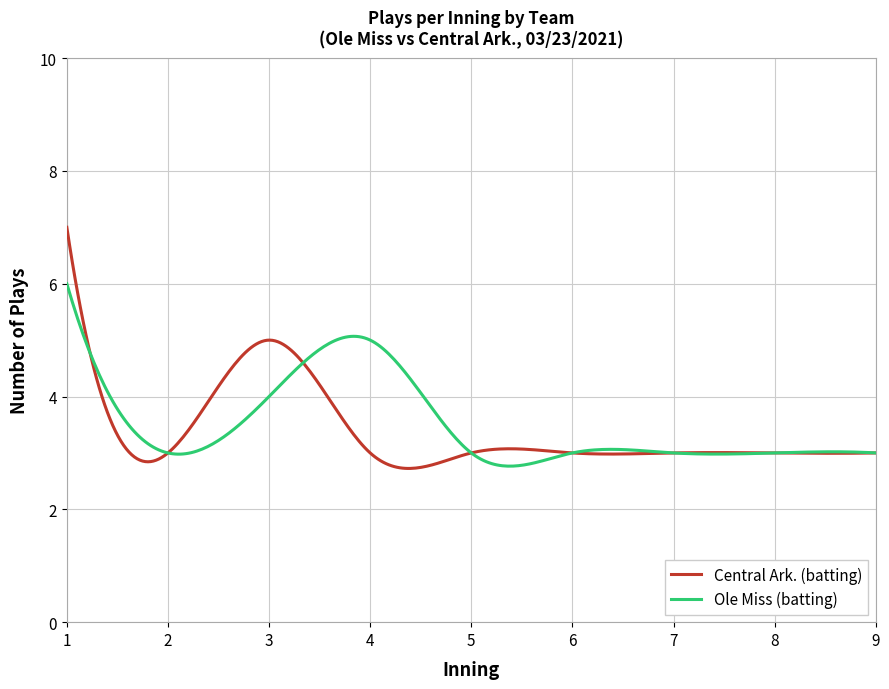

Which series has the largest range (max minus min)?

Central Ark. (batting)